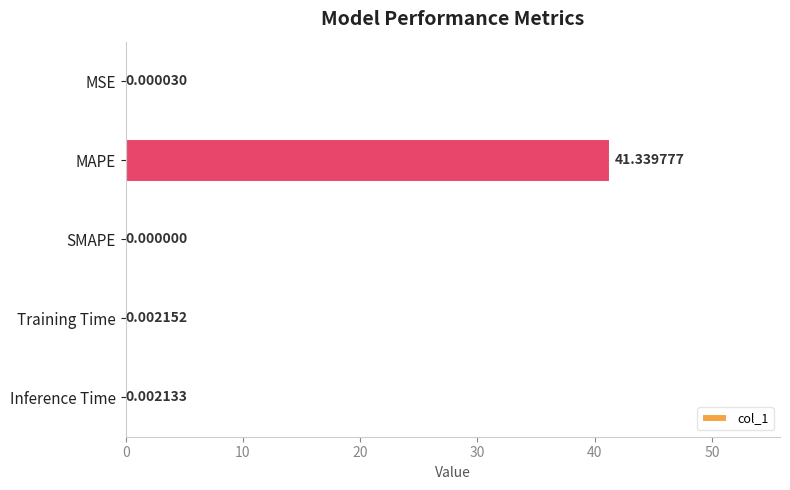

What is the change in value from MAPE to Inference Time?

-41.3